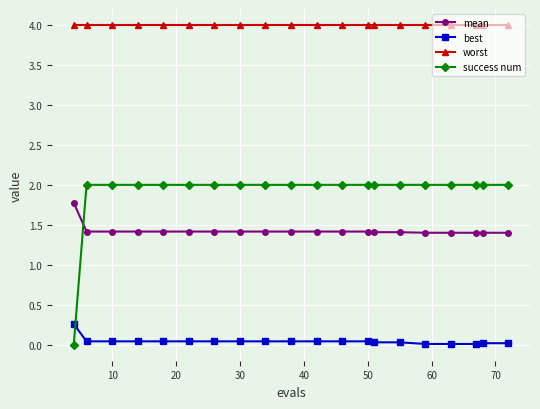

What are all the series names shown in the legend?

mean, best, worst, success num